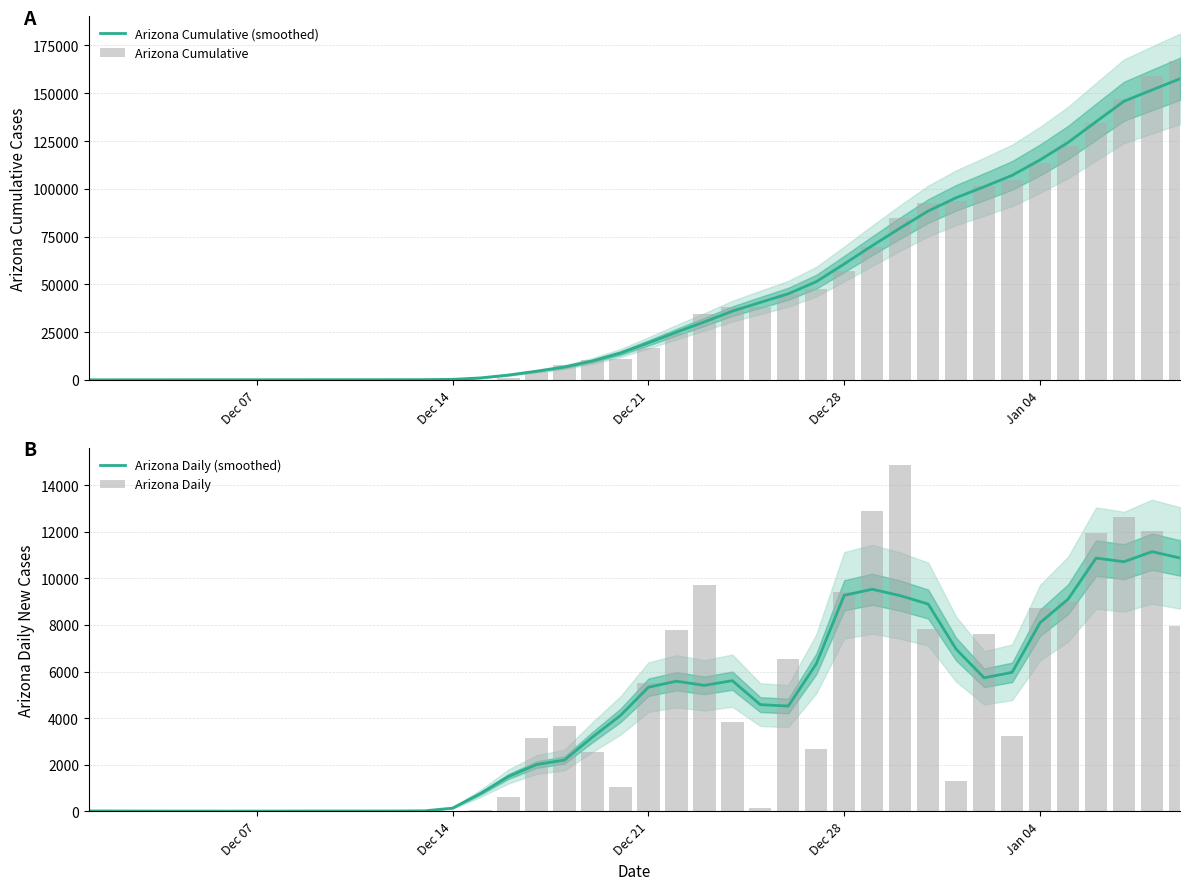

At how many categories does at least one series exceed 156899?

2